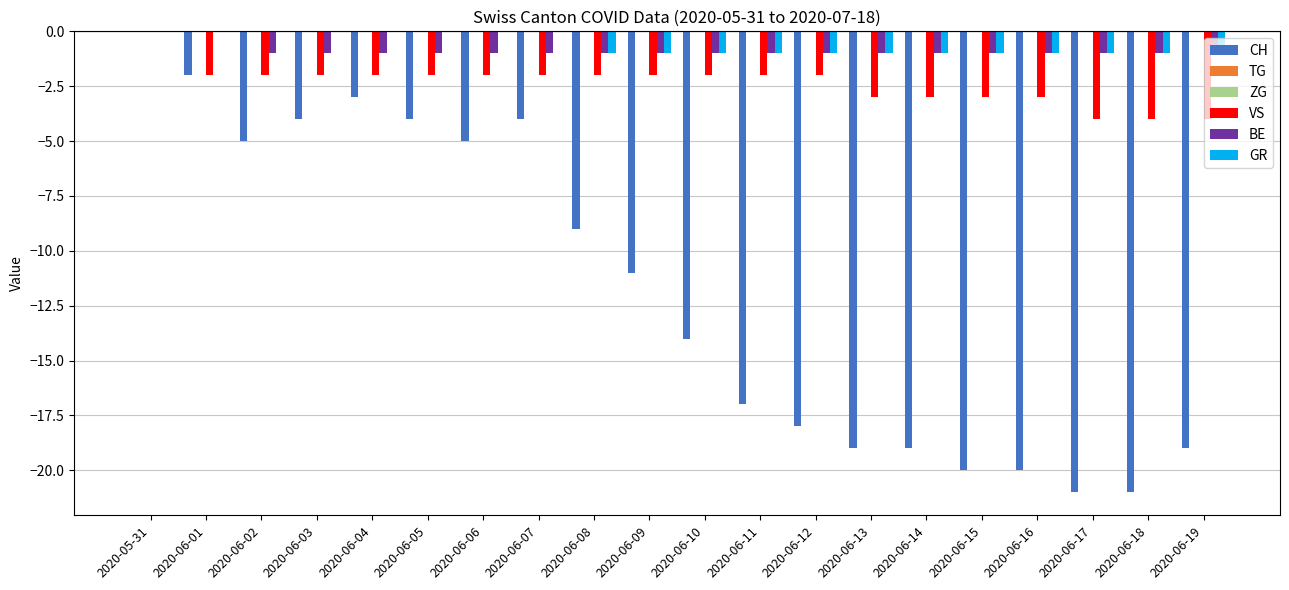

The value of TG at 2020-06-02 is 0. True or false?

True